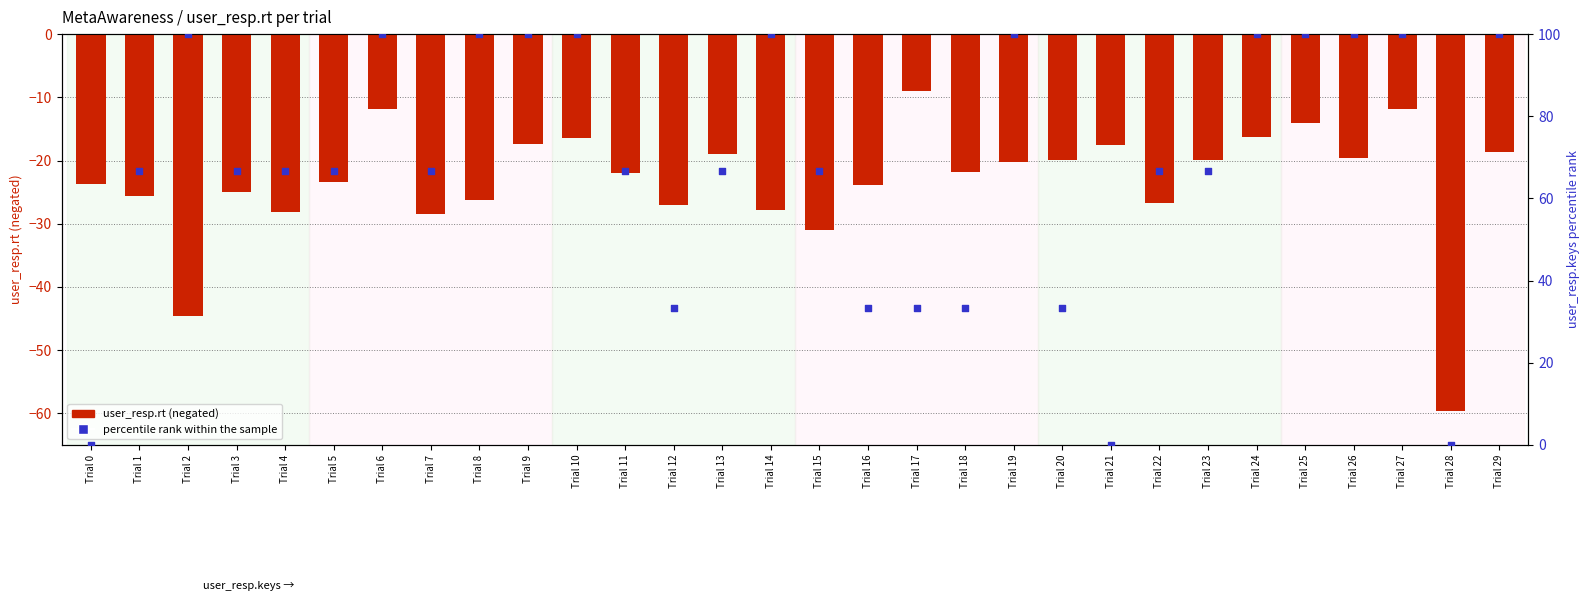

What are all the series names shown in the legend?

user_resp.rt (negated), percentile rank within the sample